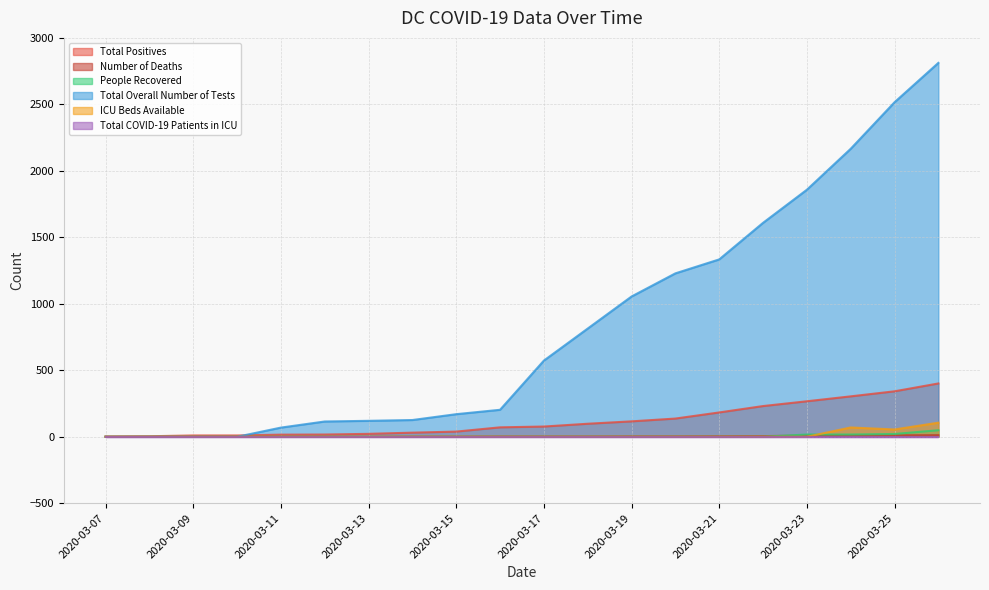

What is the maximum value for Total Positives?

401